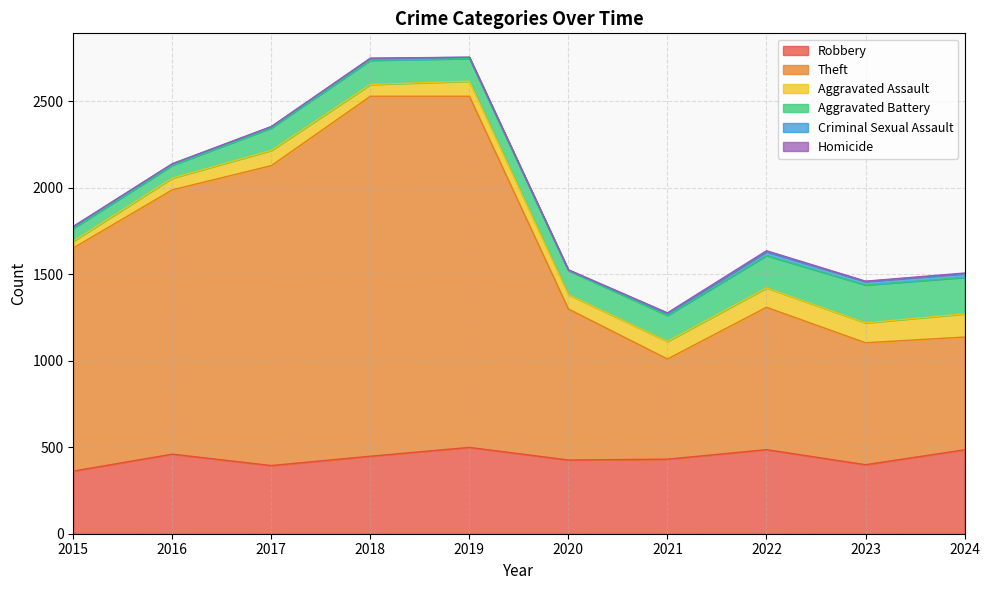

Reading left to right, transcribe all the data shown in this chart.

Robbery: 2015=362	2016=460	2017=394	2018=448	2019=499	2020=426	2021=431	2022=486	2023=399	2024=485
Theft: 2015=1290	2016=1528	2017=1734	2018=2081	2019=2030	2020=873	2021=579	2022=823	2023=705	2024=652
Aggravated Assault: 2015=39	2016=68	2017=88	2018=68	2019=87	2020=83	2021=102	2022=112	2023=115	2024=134
Aggravated Battery: 2015=74	2016=74	2017=130	2018=140	2019=131	2020=139	2021=150	2022=187	2023=219	2024=211
Criminal Sexual Assault: 2015=11	2016=8	2017=7	2018=11	2019=7	2020=3	2021=11	2022=22	2023=20	2024=21
Homicide: 2015=0	2016=1	2017=1	2018=1	2019=1	2020=2	2021=4	2022=6	2023=2	2024=4